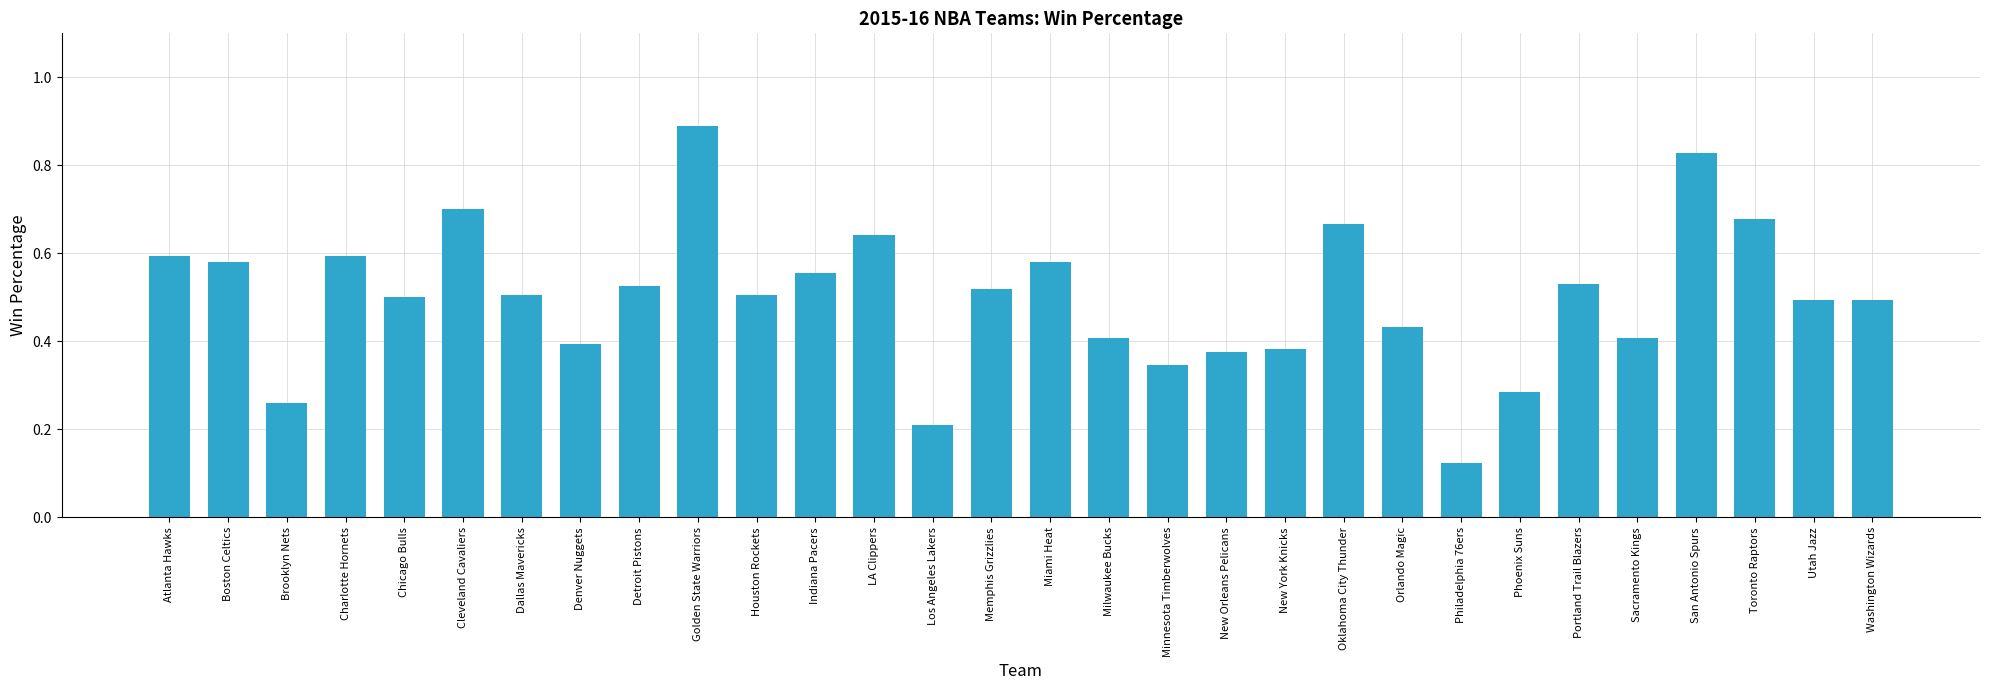

What position from the right is Oklahoma City Thunder?

10